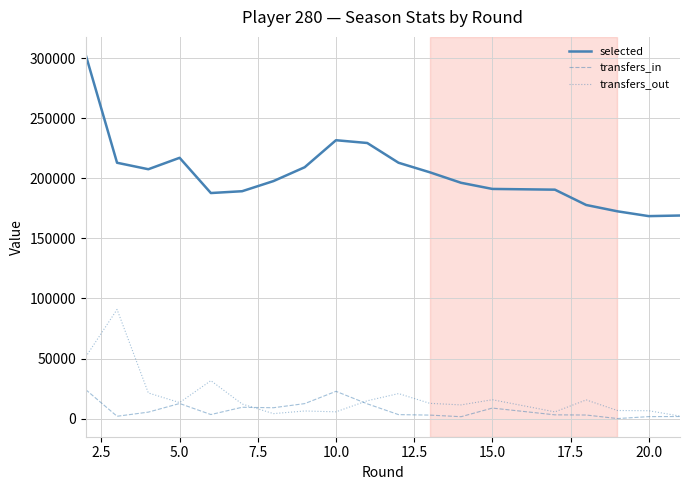

True or false: transfers_out has a value of 26335 at 15.0.

False